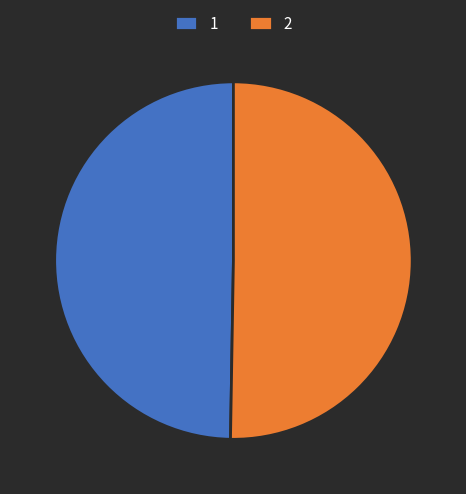

The 2 slice represents 38% of the pie. True or false?

False